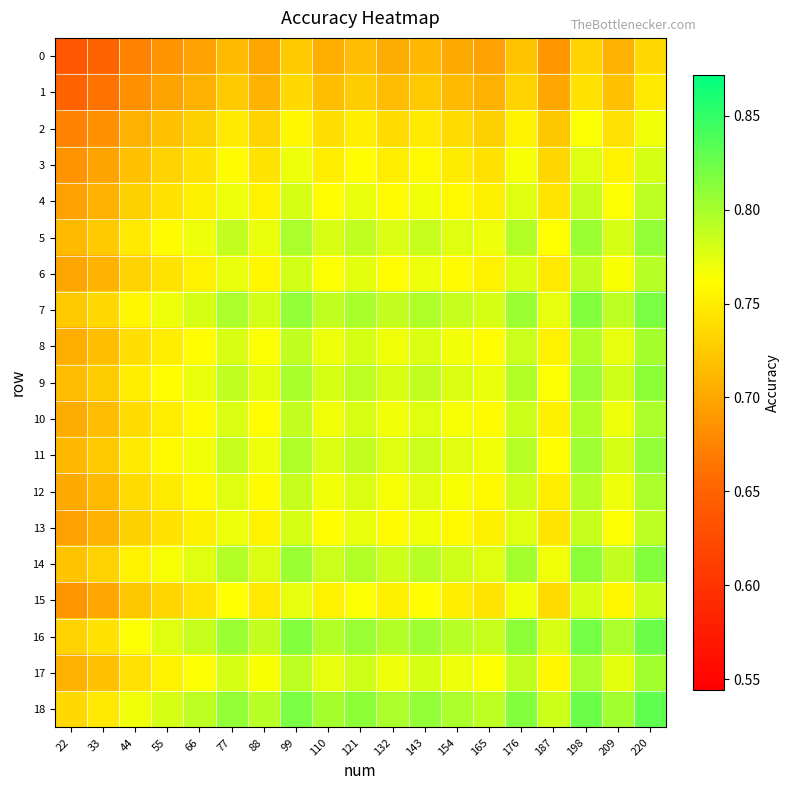

Which category has the highest value across all series?

220